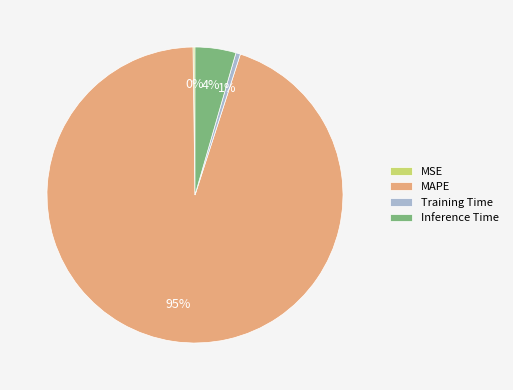

Does MAPE account for over 50% of the chart?

Yes